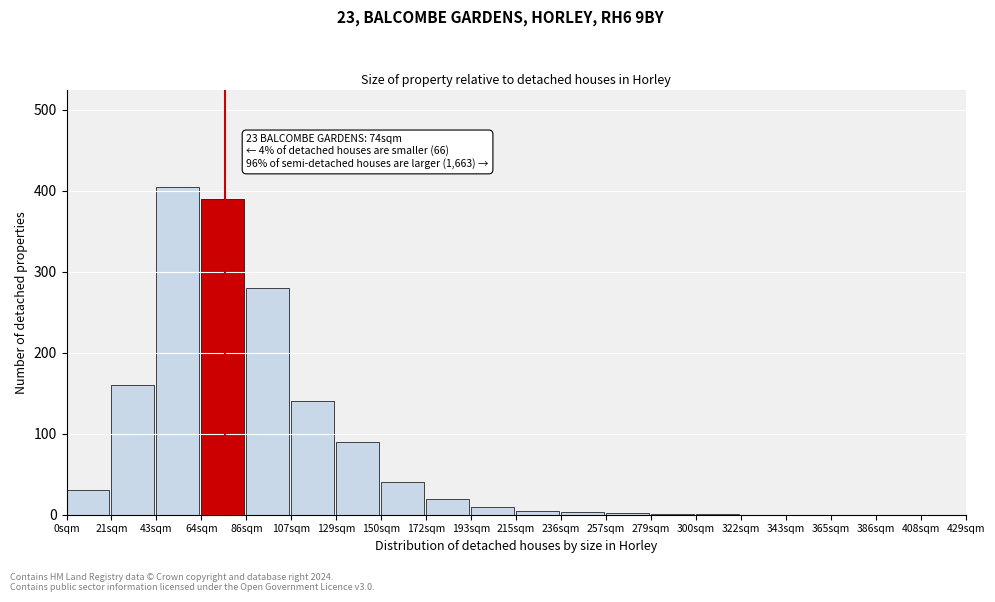

At which label is the value closest to 202?

21sqm